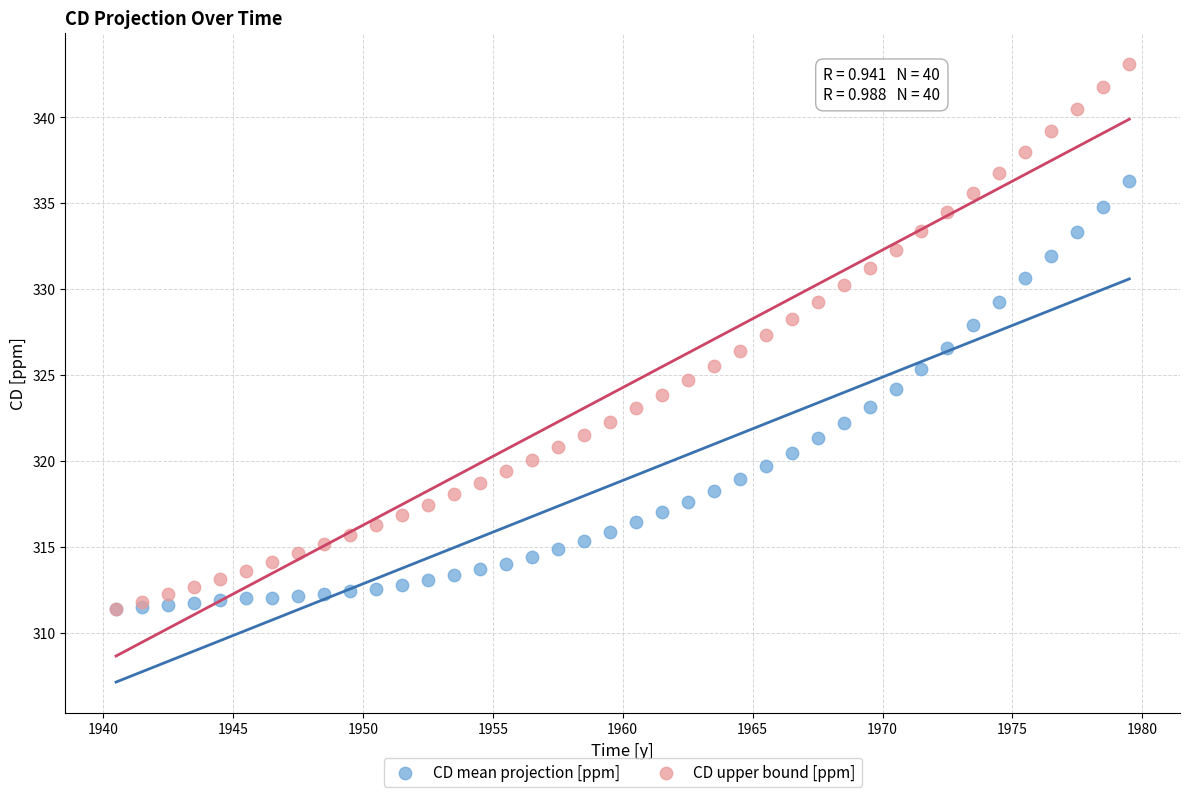

Which series contains the highest Y value?

CD upper bound [ppm]